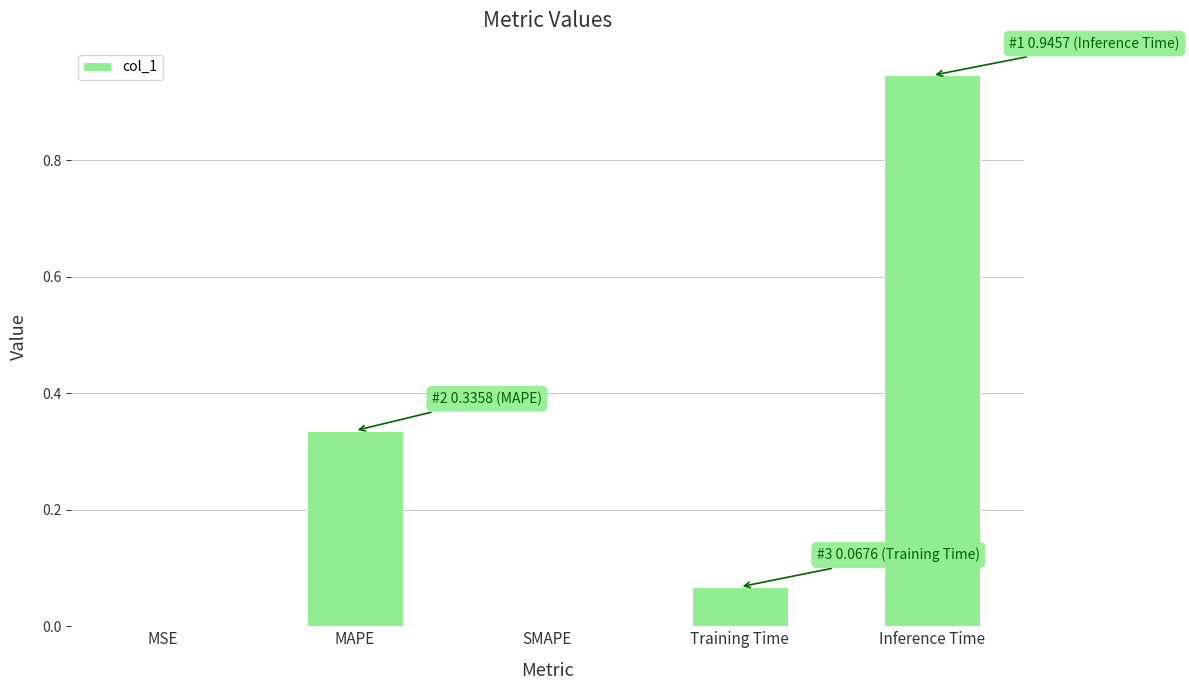

Which label corresponds to the largest value in the chart?

Inference Time